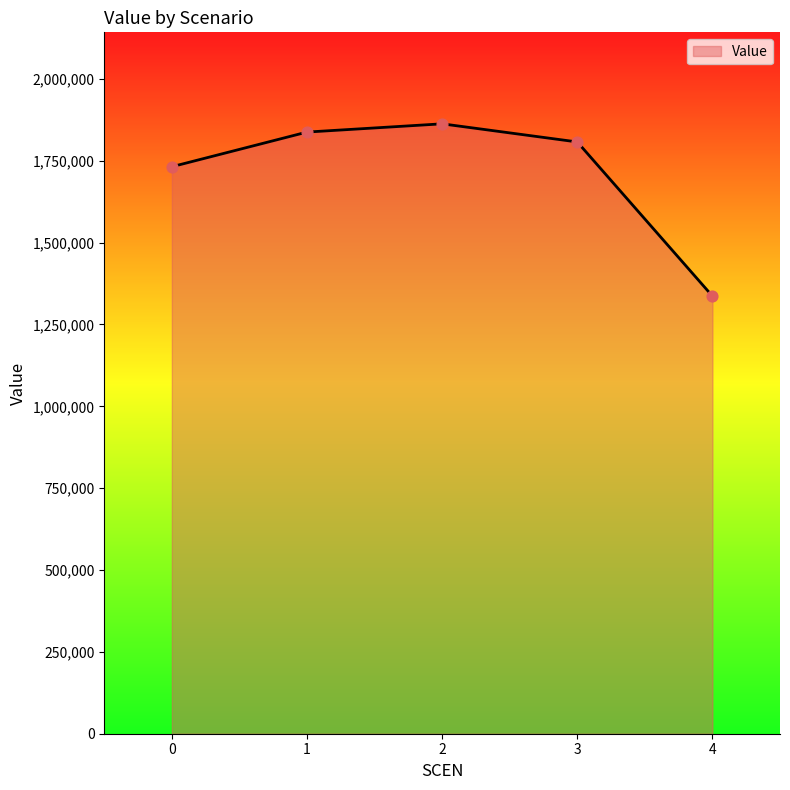

What is the change in value from 2 to 4?

-526148.3